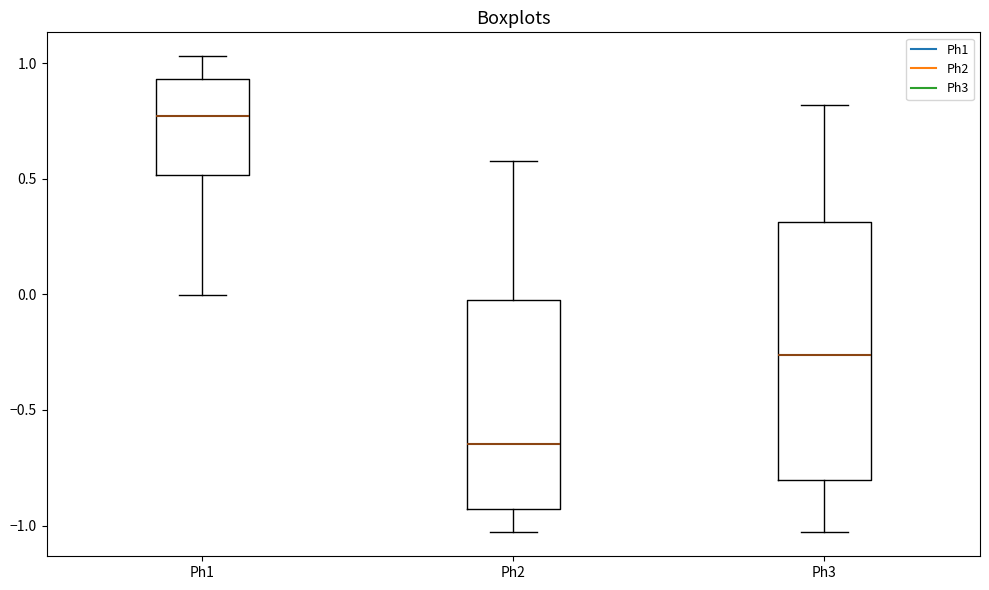

Comparing the boxes themselves (not the whiskers), which one is the tallest?

Ph3